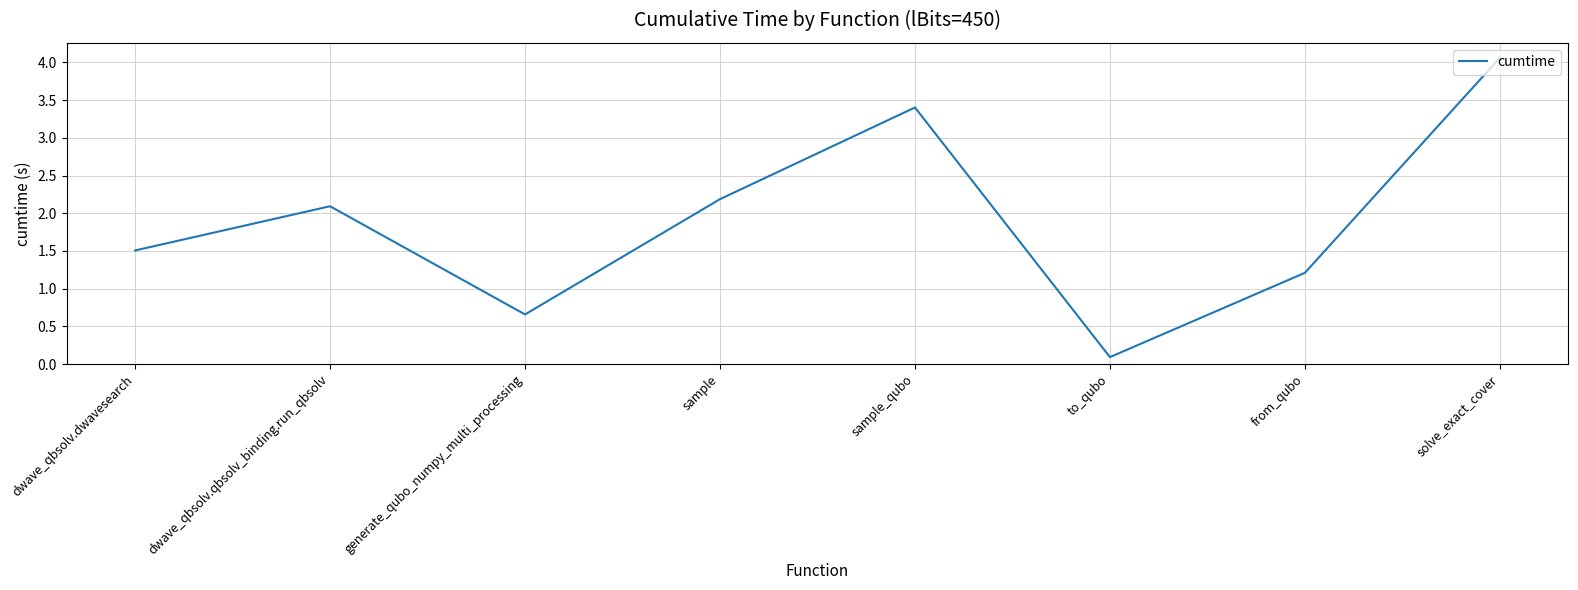

Rank the categories by value from lowest to highest.

to_qubo, generate_qubo_numpy_multi_processing, from_qubo, dwave_qbsolv.dwavesearch, dwave_qbsolv.qbsolv_binding.run_qbsolv, sample, sample_qubo, solve_exact_cover